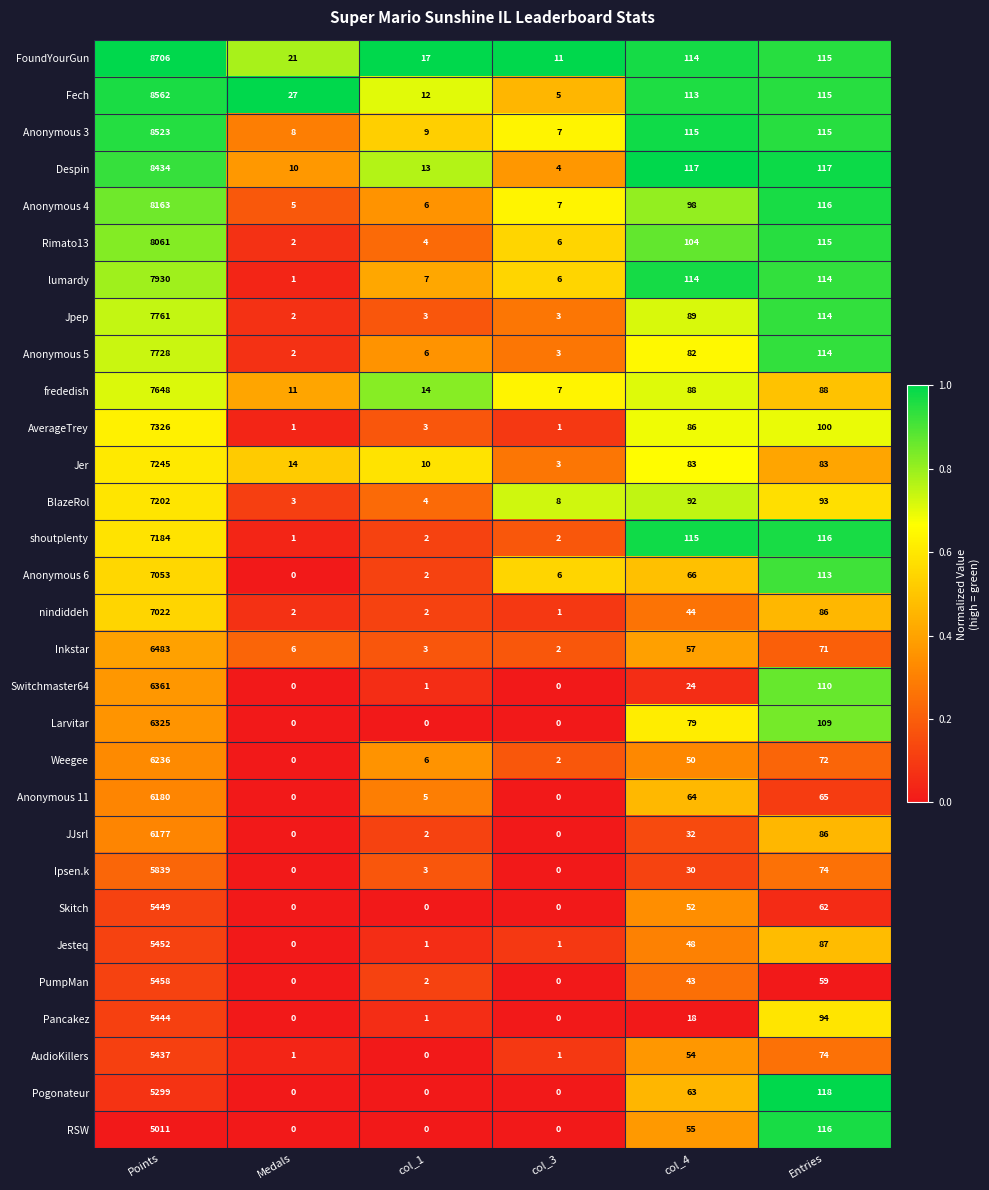

List the series in order of their peak value, lowest first.

RSW, Pogonateur, AudioKillers, Pancakez, Skitch, Jesteq, PumpMan, Ipsen.k, JJsrl, Anonymous 11, Weegee, Larvitar, Switchmaster64, Inkstar, nindiddeh, Anonymous 6, shoutplenty, BlazeRol, Jer, AverageTrey, frededish, Anonymous 5, Jpep, lumardy, Rimato13, Anonymous 4, Despin, Anonymous 3, Fech, FoundYourGun